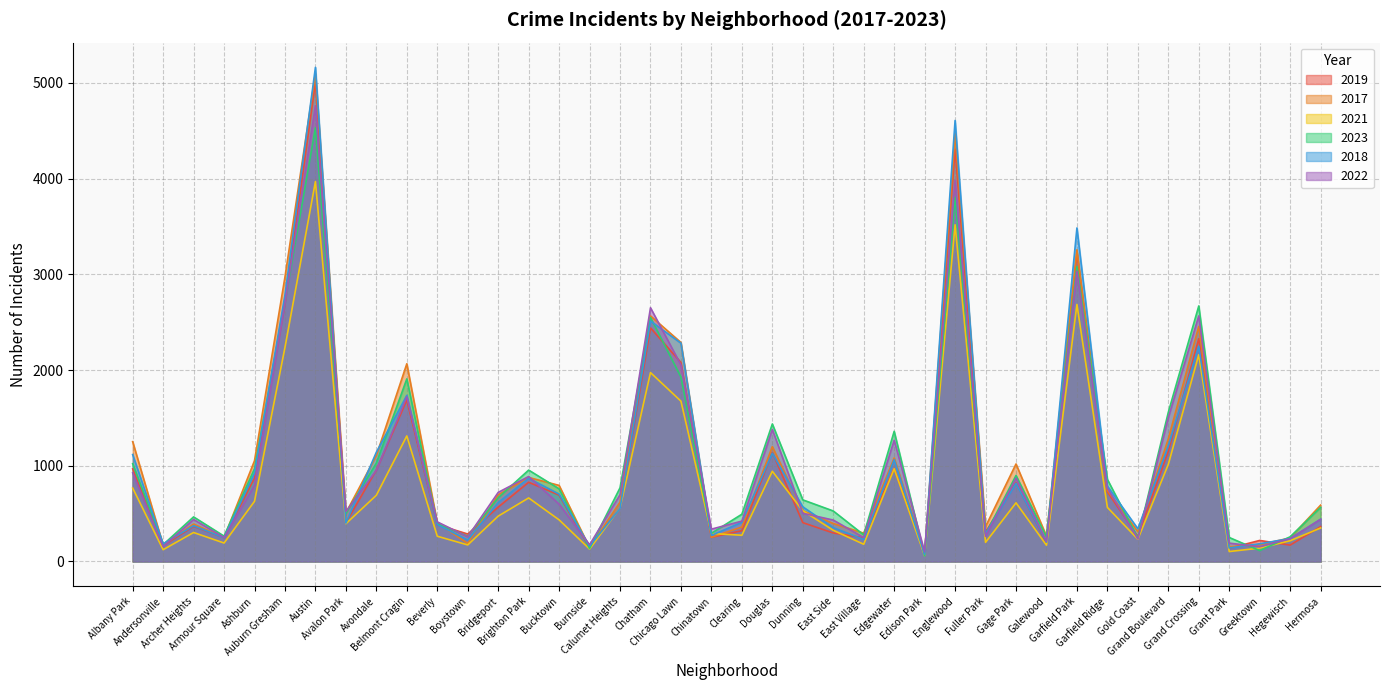

At which label is 2023 closest to 2295?

Chatham